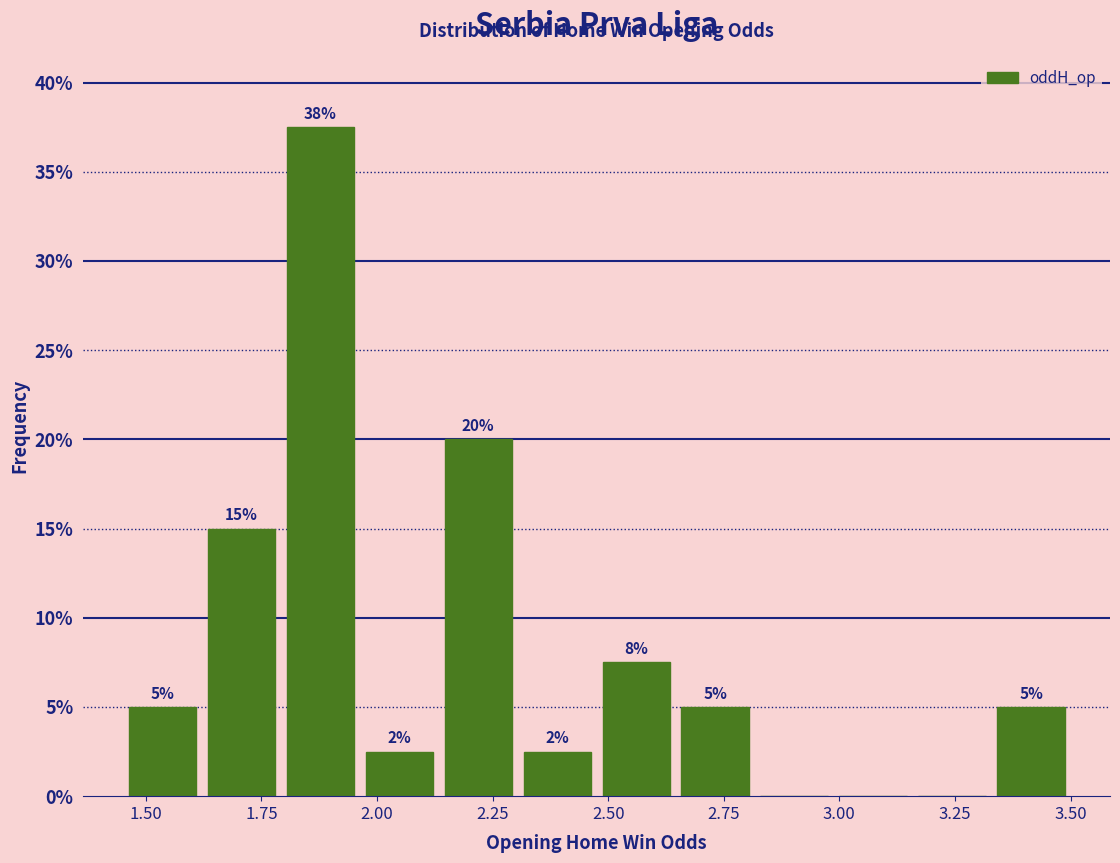

Around what value on the x-axis is the tallest bar? Give the approximate position of its centre, as read against the axis.

1.90